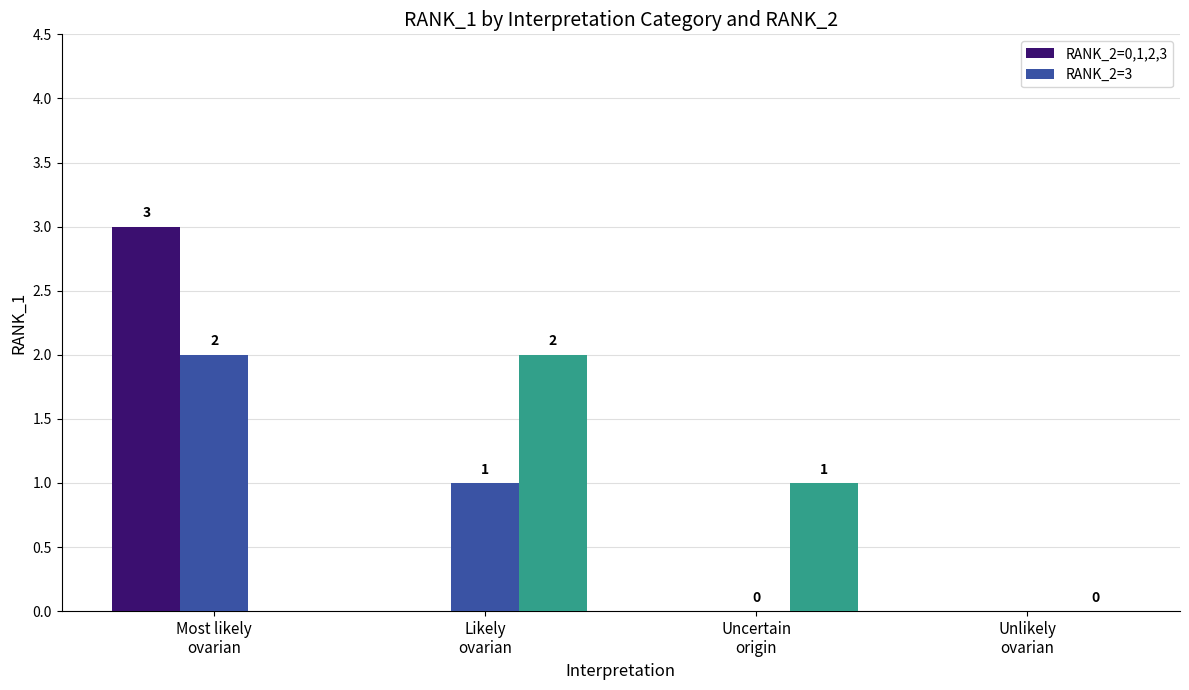

Count the values in the range 0 to 2.

6